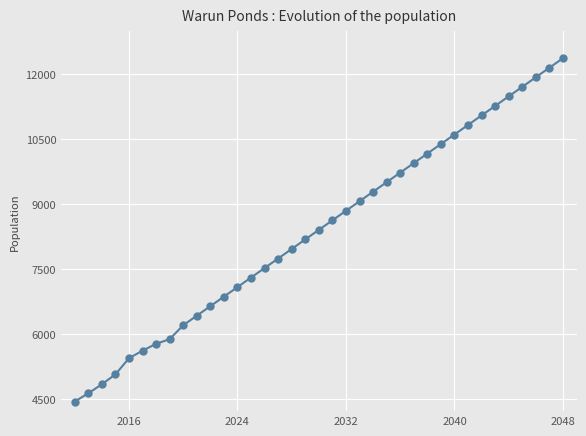

What is the greatest value displayed?

12371